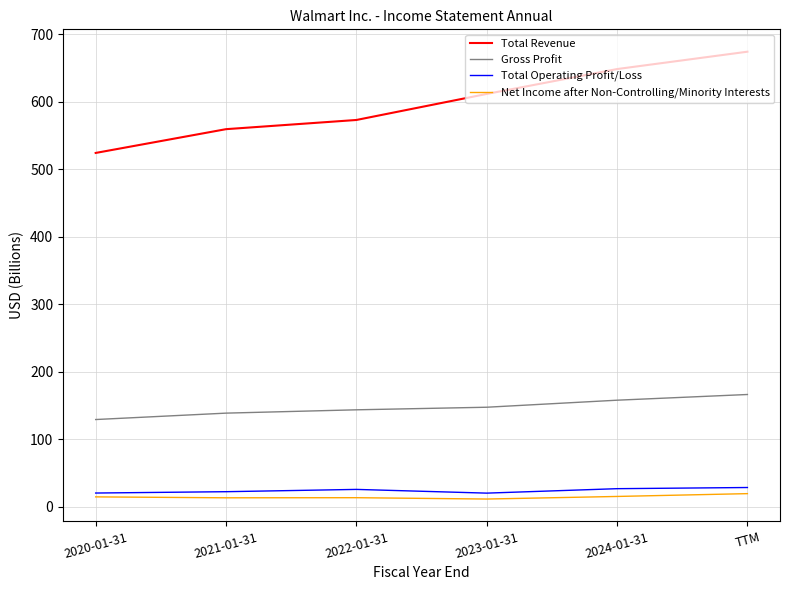

Which series has the widest spread of values?

Total Revenue